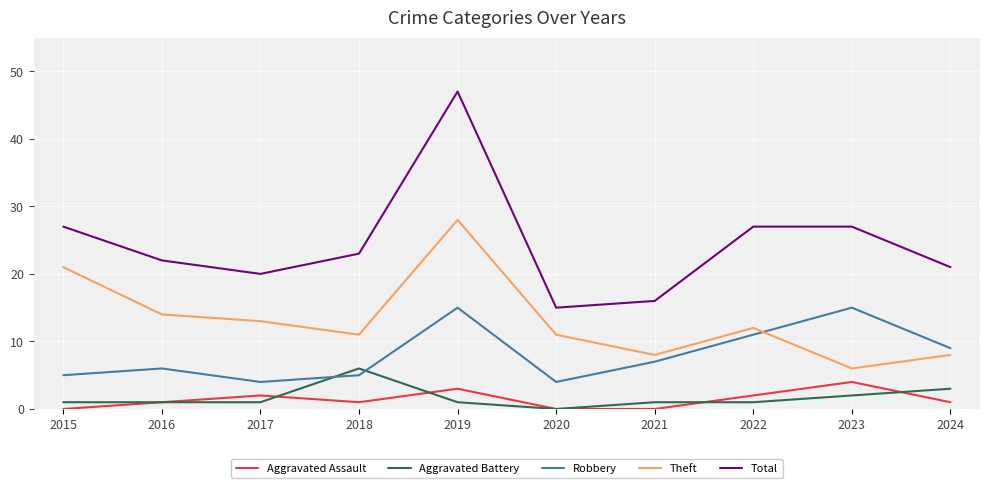

At which label is Aggravated Battery closest to 3?

2024